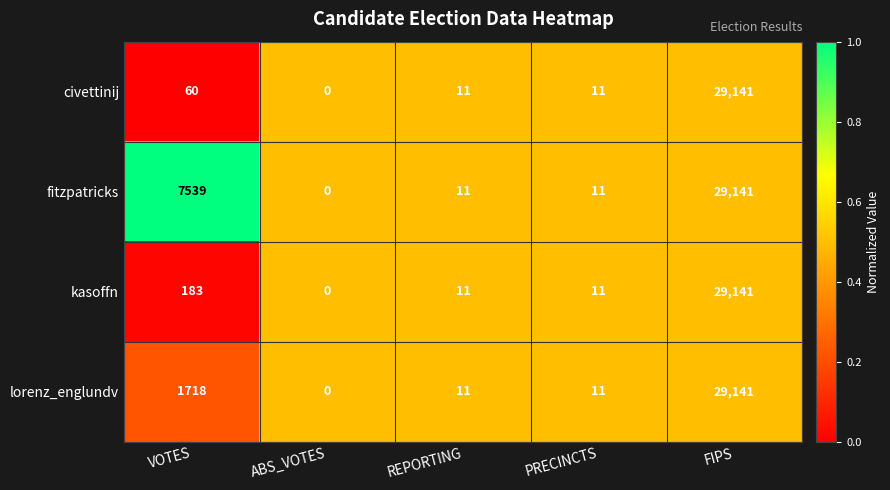

Between VOTES and REPORTING, which series saw the biggest shift?

fitzpatricks